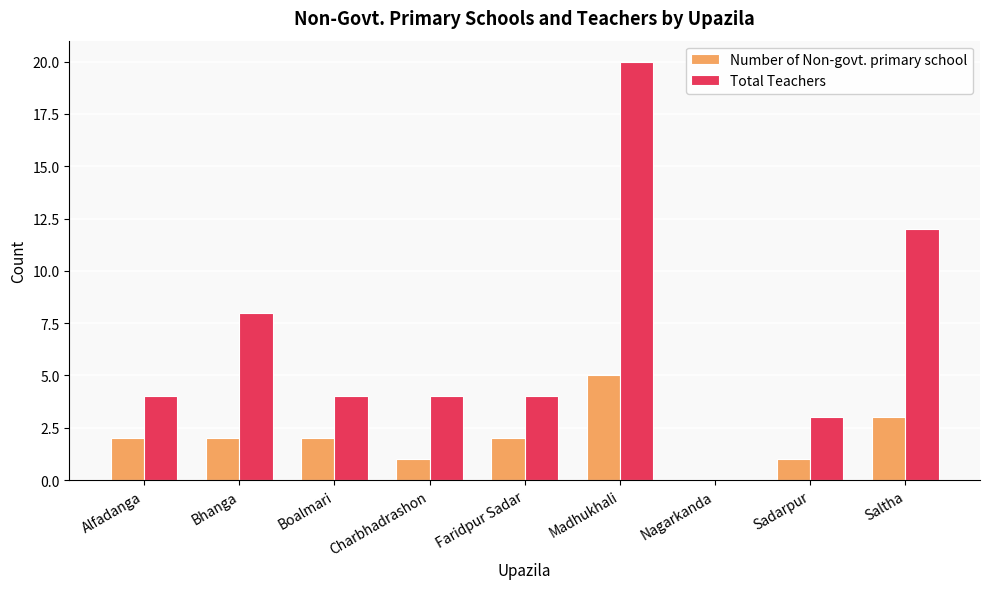

What is the average value of the Total Teachers series?

7